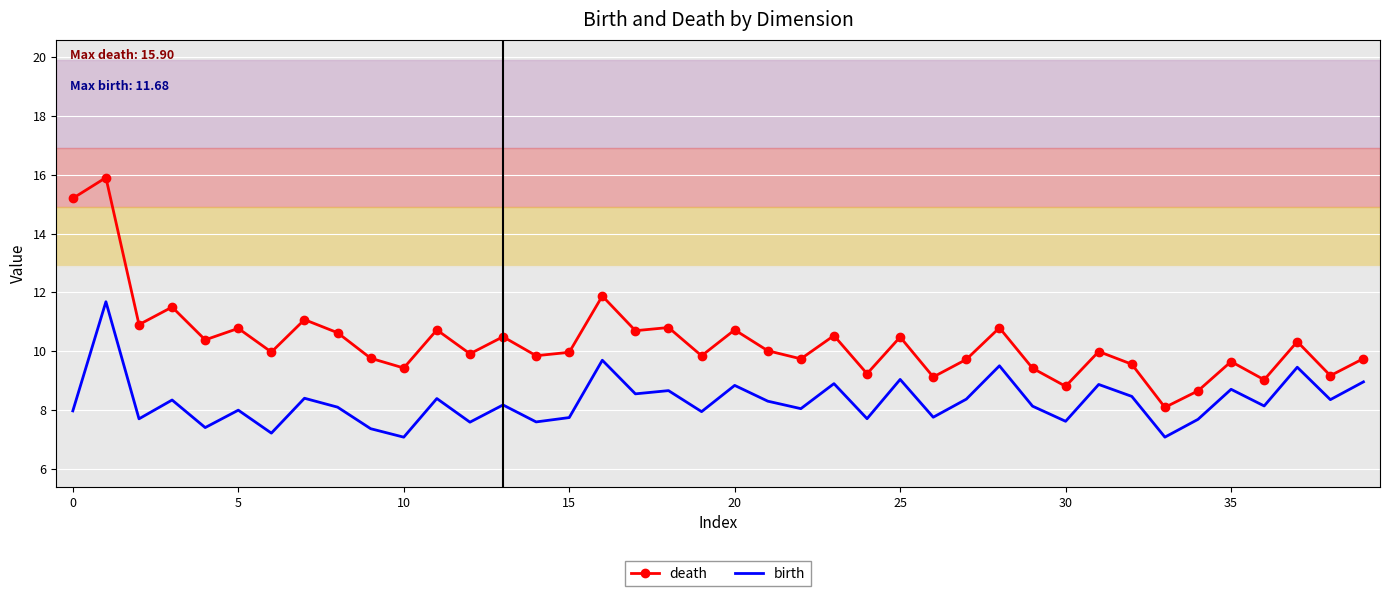

Which series has the widest spread of values?

death